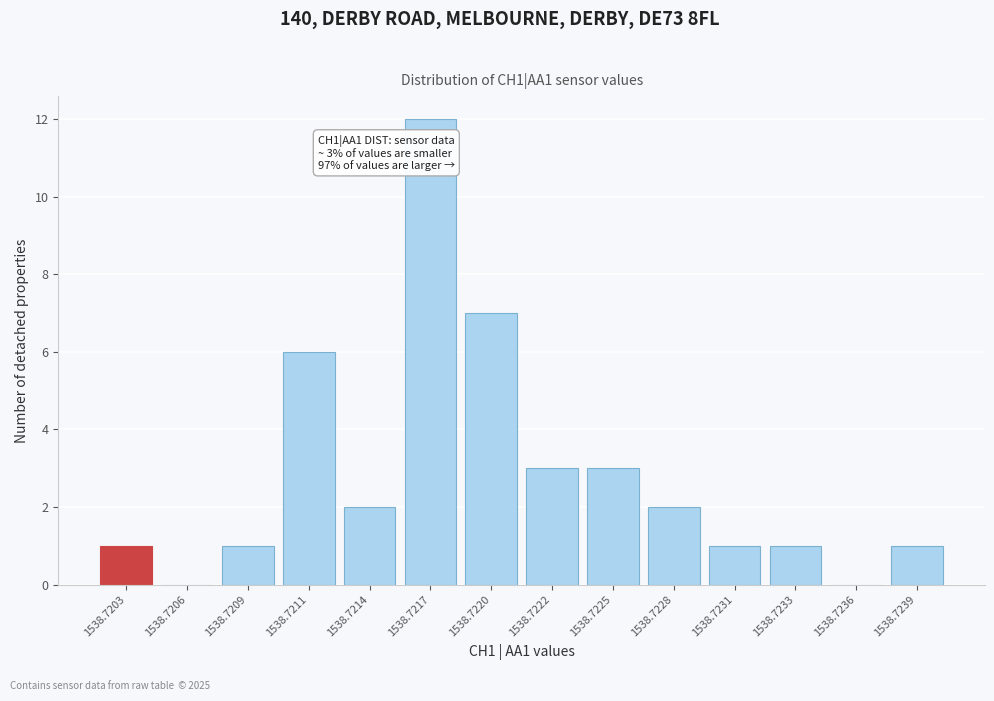

Reading left to right, transcribe all the data shown in this chart.

1538.7203=1	1538.7206=0	1538.7209=1	1538.7211=6	1538.7214=2	1538.7217=12	1538.7220=7	1538.7222=3	1538.7225=3	1538.7228=2	1538.7231=1	1538.7233=1	1538.7236=0	1538.7239=1